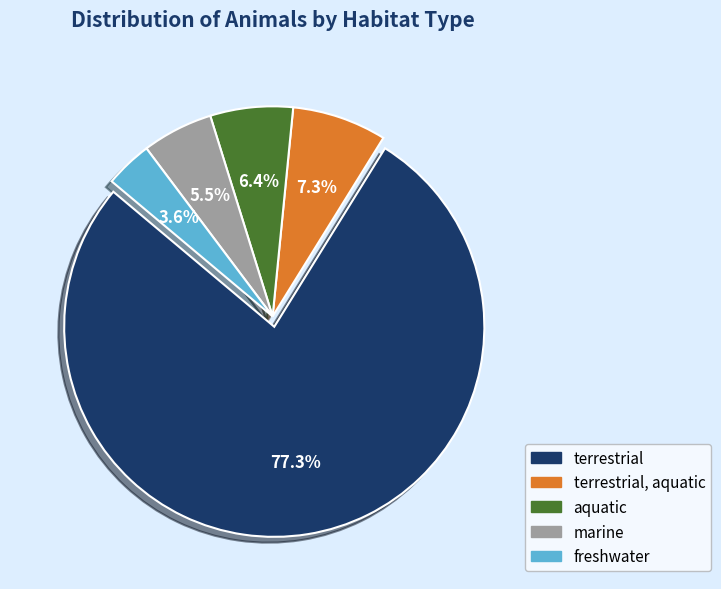

Does any single category account for the majority?

Yes